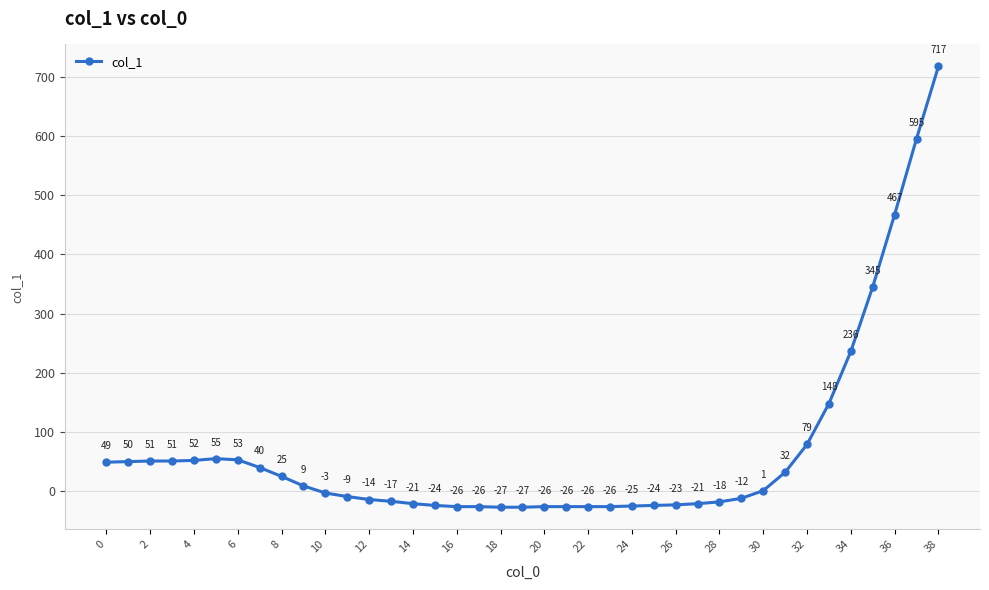

What is the value of the 25th point from the left?

-25